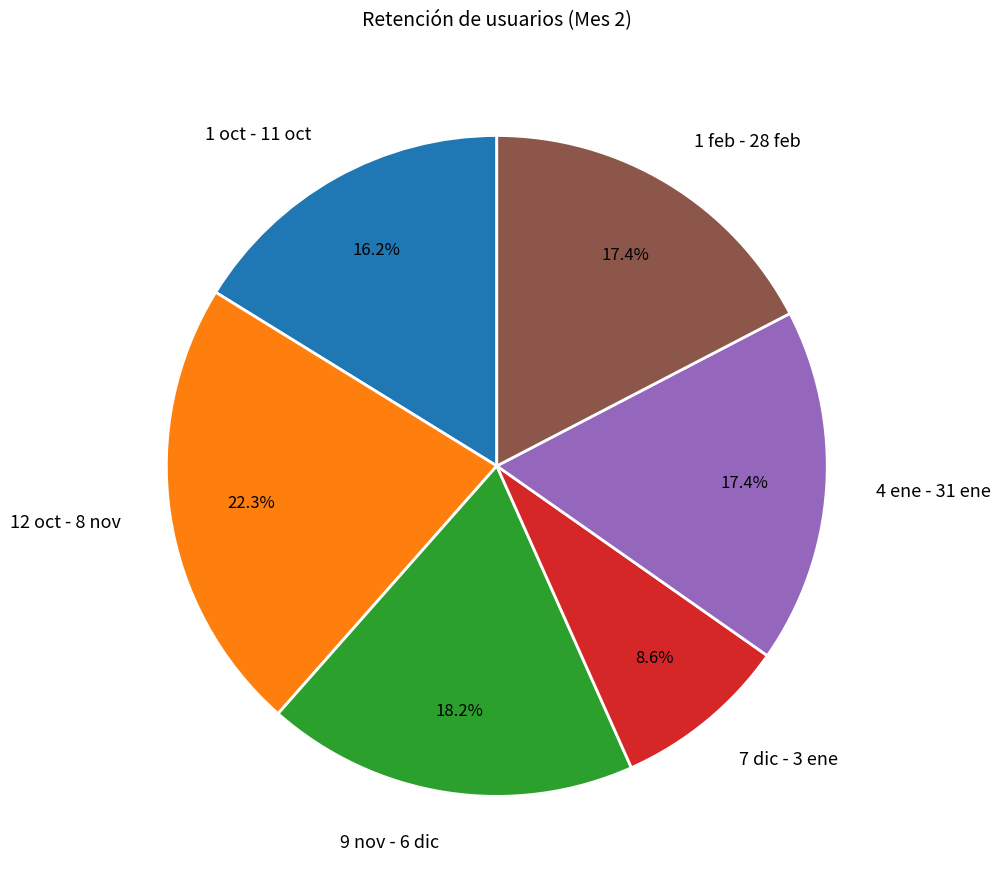

Which has a higher value, 1 oct - 11 oct or 1 feb - 28 feb?

1 feb - 28 feb